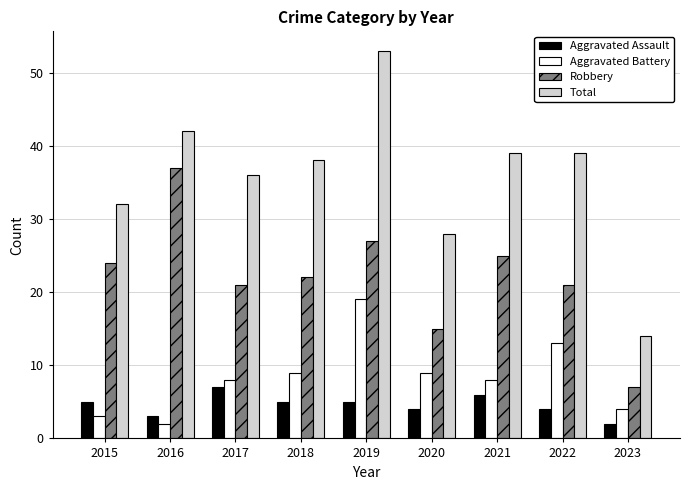

Read the Total value at 2020.

28